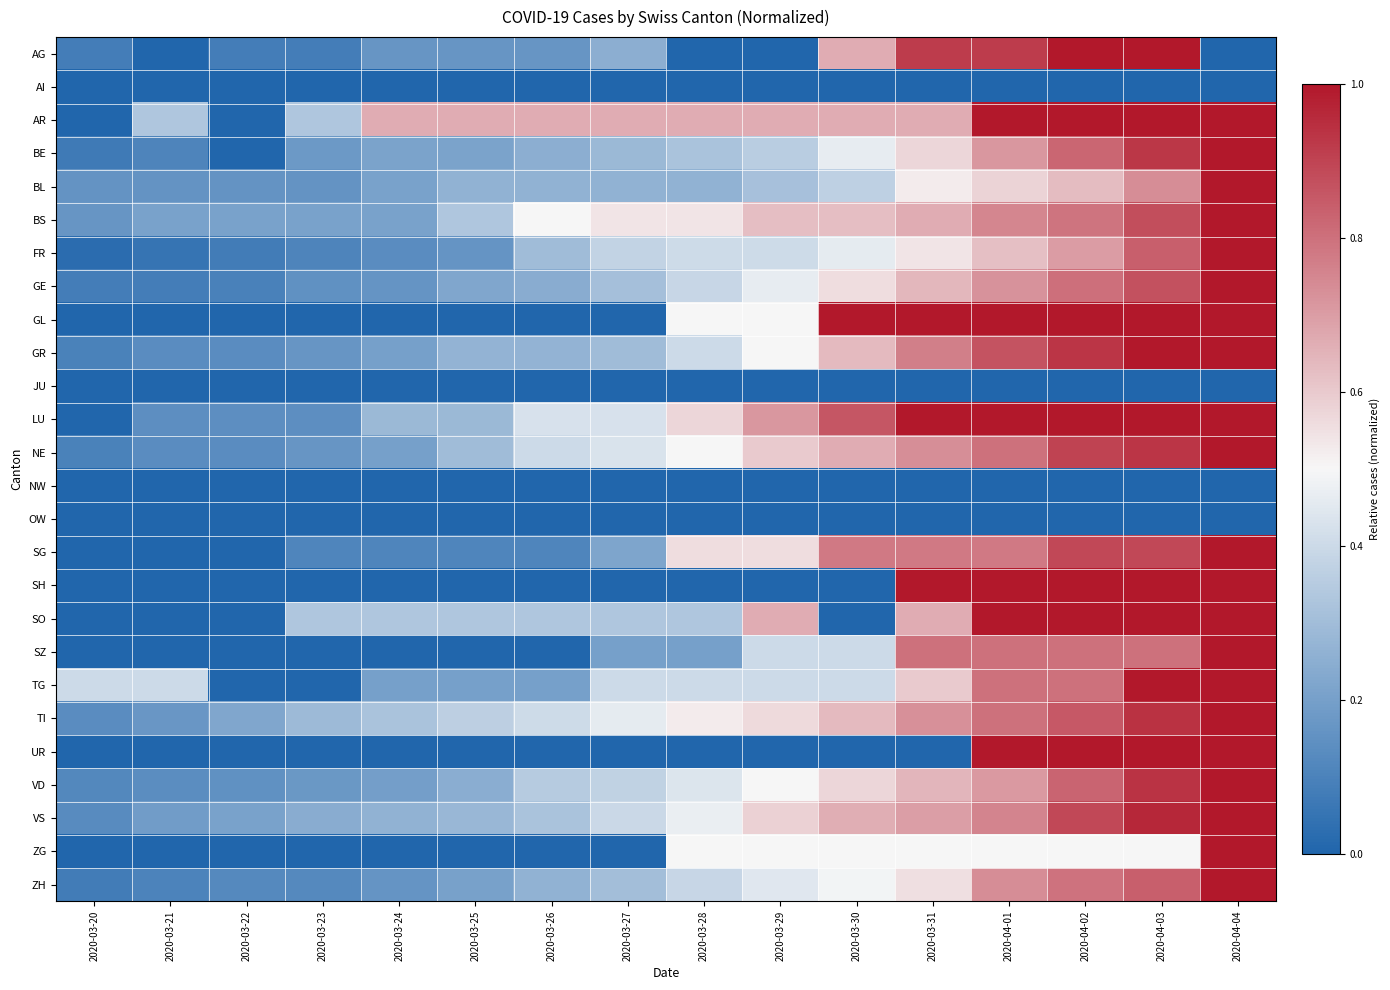

Reading right to left, transcribe all the data shown in this chart.

AG: 2020-04-04=0.0	2020-04-03=1.0	2020-04-02=1.0	2020-04-01=0.9	2020-03-31=0.9	2020-03-30=0.7	2020-03-29=0.0	2020-03-28=0.0	2020-03-27=0.2	2020-03-26=0.2	2020-03-25=0.2	2020-03-24=0.2	2020-03-23=0.1	2020-03-22=0.1	2020-03-21=0.0	2020-03-20=0.1
AI: 2020-04-04=0.0	2020-04-03=0.0	2020-04-02=0.0	2020-04-01=0.0	2020-03-31=0.0	2020-03-30=0.0	2020-03-29=0.0	2020-03-28=0.0	2020-03-27=0.0	2020-03-26=0.0	2020-03-25=0.0	2020-03-24=0.0	2020-03-23=0.0	2020-03-22=0.0	2020-03-21=0.0	2020-03-20=0.0
AR: 2020-04-04=1.0	2020-04-03=1.0	2020-04-02=1.0	2020-04-01=1.0	2020-03-31=0.7	2020-03-30=0.7	2020-03-29=0.7	2020-03-28=0.7	2020-03-27=0.7	2020-03-26=0.7	2020-03-25=0.7	2020-03-24=0.7	2020-03-23=0.3	2020-03-22=0.0	2020-03-21=0.3	2020-03-20=0.0
BE: 2020-04-04=1.0	2020-04-03=0.9	2020-04-02=0.8	2020-04-01=0.7	2020-03-31=0.6	2020-03-30=0.5	2020-03-29=0.4	2020-03-28=0.3	2020-03-27=0.3	2020-03-26=0.2	2020-03-25=0.2	2020-03-24=0.2	2020-03-23=0.2	2020-03-22=0.0	2020-03-21=0.1	2020-03-20=0.1
BL: 2020-04-04=1.0	2020-04-03=0.7	2020-04-02=0.6	2020-04-01=0.6	2020-03-31=0.5	2020-03-30=0.4	2020-03-29=0.3	2020-03-28=0.3	2020-03-27=0.3	2020-03-26=0.3	2020-03-25=0.3	2020-03-24=0.2	2020-03-23=0.2	2020-03-22=0.2	2020-03-21=0.2	2020-03-20=0.2
BS: 2020-04-04=1.0	2020-04-03=0.9	2020-04-02=0.8	2020-04-01=0.8	2020-03-31=0.7	2020-03-30=0.6	2020-03-29=0.6	2020-03-28=0.5	2020-03-27=0.5	2020-03-26=0.5	2020-03-25=0.3	2020-03-24=0.2	2020-03-23=0.2	2020-03-22=0.2	2020-03-21=0.2	2020-03-20=0.2
FR: 2020-04-04=1.0	2020-04-03=0.8	2020-04-02=0.7	2020-04-01=0.6	2020-03-31=0.5	2020-03-30=0.5	2020-03-29=0.4	2020-03-28=0.4	2020-03-27=0.4	2020-03-26=0.3	2020-03-25=0.2	2020-03-24=0.1	2020-03-23=0.1	2020-03-22=0.1	2020-03-21=0.1	2020-03-20=0.0
GE: 2020-04-04=1.0	2020-04-03=0.9	2020-04-02=0.8	2020-04-01=0.7	2020-03-31=0.6	2020-03-30=0.6	2020-03-29=0.5	2020-03-28=0.4	2020-03-27=0.3	2020-03-26=0.2	2020-03-25=0.2	2020-03-24=0.2	2020-03-23=0.2	2020-03-22=0.1	2020-03-21=0.1	2020-03-20=0.1
GL: 2020-04-04=1.0	2020-04-03=1.0	2020-04-02=1.0	2020-04-01=1.0	2020-03-31=1.0	2020-03-30=1.0	2020-03-29=0.5	2020-03-28=0.5	2020-03-27=0.0	2020-03-26=0.0	2020-03-25=0.0	2020-03-24=0.0	2020-03-23=0.0	2020-03-22=0.0	2020-03-21=0.0	2020-03-20=0.0
GR: 2020-04-04=1.0	2020-04-03=1.0	2020-04-02=0.9	2020-04-01=0.9	2020-03-31=0.8	2020-03-30=0.6	2020-03-29=0.5	2020-03-28=0.4	2020-03-27=0.3	2020-03-26=0.3	2020-03-25=0.3	2020-03-24=0.2	2020-03-23=0.2	2020-03-22=0.1	2020-03-21=0.1	2020-03-20=0.1
JU: 2020-04-04=0.0	2020-04-03=0.0	2020-04-02=0.0	2020-04-01=0.0	2020-03-31=0.0	2020-03-30=0.0	2020-03-29=0.0	2020-03-28=0.0	2020-03-27=0.0	2020-03-26=0.0	2020-03-25=0.0	2020-03-24=0.0	2020-03-23=0.0	2020-03-22=0.0	2020-03-21=0.0	2020-03-20=0.0
LU: 2020-04-04=1.0	2020-04-03=1.0	2020-04-02=1.0	2020-04-01=1.0	2020-03-31=1.0	2020-03-30=0.9	2020-03-29=0.7	2020-03-28=0.6	2020-03-27=0.4	2020-03-26=0.4	2020-03-25=0.3	2020-03-24=0.3	2020-03-23=0.1	2020-03-22=0.1	2020-03-21=0.1	2020-03-20=0.0
NE: 2020-04-04=1.0	2020-04-03=0.9	2020-04-02=0.9	2020-04-01=0.8	2020-03-31=0.7	2020-03-30=0.7	2020-03-29=0.6	2020-03-28=0.5	2020-03-27=0.4	2020-03-26=0.4	2020-03-25=0.3	2020-03-24=0.2	2020-03-23=0.2	2020-03-22=0.1	2020-03-21=0.1	2020-03-20=0.1
NW: 2020-04-04=0.0	2020-04-03=0.0	2020-04-02=0.0	2020-04-01=0.0	2020-03-31=0.0	2020-03-30=0.0	2020-03-29=0.0	2020-03-28=0.0	2020-03-27=0.0	2020-03-26=0.0	2020-03-25=0.0	2020-03-24=0.0	2020-03-23=0.0	2020-03-22=0.0	2020-03-21=0.0	2020-03-20=0.0
OW: 2020-04-04=0.0	2020-04-03=0.0	2020-04-02=0.0	2020-04-01=0.0	2020-03-31=0.0	2020-03-30=0.0	2020-03-29=0.0	2020-03-28=0.0	2020-03-27=0.0	2020-03-26=0.0	2020-03-25=0.0	2020-03-24=0.0	2020-03-23=0.0	2020-03-22=0.0	2020-03-21=0.0	2020-03-20=0.0
SG: 2020-04-04=1.0	2020-04-03=0.9	2020-04-02=0.9	2020-04-01=0.8	2020-03-31=0.8	2020-03-30=0.8	2020-03-29=0.6	2020-03-28=0.6	2020-03-27=0.2	2020-03-26=0.1	2020-03-25=0.1	2020-03-24=0.1	2020-03-23=0.1	2020-03-22=0.0	2020-03-21=0.0	2020-03-20=0.0
SH: 2020-04-04=1.0	2020-04-03=1.0	2020-04-02=1.0	2020-04-01=1.0	2020-03-31=1.0	2020-03-30=0.0	2020-03-29=0.0	2020-03-28=0.0	2020-03-27=0.0	2020-03-26=0.0	2020-03-25=0.0	2020-03-24=0.0	2020-03-23=0.0	2020-03-22=0.0	2020-03-21=0.0	2020-03-20=0.0
SO: 2020-04-04=1.0	2020-04-03=1.0	2020-04-02=1.0	2020-04-01=1.0	2020-03-31=0.7	2020-03-30=0.0	2020-03-29=0.7	2020-03-28=0.3	2020-03-27=0.3	2020-03-26=0.3	2020-03-25=0.3	2020-03-24=0.3	2020-03-23=0.3	2020-03-22=0.0	2020-03-21=0.0	2020-03-20=0.0
SZ: 2020-04-04=1.0	2020-04-03=0.8	2020-04-02=0.8	2020-04-01=0.8	2020-03-31=0.8	2020-03-30=0.4	2020-03-29=0.4	2020-03-28=0.2	2020-03-27=0.2	2020-03-26=0.0	2020-03-25=0.0	2020-03-24=0.0	2020-03-23=0.0	2020-03-22=0.0	2020-03-21=0.0	2020-03-20=0.0
TG: 2020-04-04=1.0	2020-04-03=1.0	2020-04-02=0.8	2020-04-01=0.8	2020-03-31=0.6	2020-03-30=0.4	2020-03-29=0.4	2020-03-28=0.4	2020-03-27=0.4	2020-03-26=0.2	2020-03-25=0.2	2020-03-24=0.2	2020-03-23=0.0	2020-03-22=0.0	2020-03-21=0.4	2020-03-20=0.4
TI: 2020-04-04=1.0	2020-04-03=0.9	2020-04-02=0.9	2020-04-01=0.8	2020-03-31=0.7	2020-03-30=0.6	2020-03-29=0.6	2020-03-28=0.5	2020-03-27=0.5	2020-03-26=0.4	2020-03-25=0.4	2020-03-24=0.3	2020-03-23=0.3	2020-03-22=0.2	2020-03-21=0.2	2020-03-20=0.1
UR: 2020-04-04=1.0	2020-04-03=1.0	2020-04-02=1.0	2020-04-01=1.0	2020-03-31=0.0	2020-03-30=0.0	2020-03-29=0.0	2020-03-28=0.0	2020-03-27=0.0	2020-03-26=0.0	2020-03-25=0.0	2020-03-24=0.0	2020-03-23=0.0	2020-03-22=0.0	2020-03-21=0.0	2020-03-20=0.0
VD: 2020-04-04=1.0	2020-04-03=0.9	2020-04-02=0.8	2020-04-01=0.7	2020-03-31=0.6	2020-03-30=0.6	2020-03-29=0.5	2020-03-28=0.4	2020-03-27=0.4	2020-03-26=0.3	2020-03-25=0.2	2020-03-24=0.2	2020-03-23=0.2	2020-03-22=0.2	2020-03-21=0.1	2020-03-20=0.1
VS: 2020-04-04=1.0	2020-04-03=1.0	2020-04-02=0.9	2020-04-01=0.8	2020-03-31=0.7	2020-03-30=0.7	2020-03-29=0.6	2020-03-28=0.5	2020-03-27=0.4	2020-03-26=0.3	2020-03-25=0.3	2020-03-24=0.3	2020-03-23=0.2	2020-03-22=0.2	2020-03-21=0.2	2020-03-20=0.1
ZG: 2020-04-04=1.0	2020-04-03=0.5	2020-04-02=0.5	2020-04-01=0.5	2020-03-31=0.5	2020-03-30=0.5	2020-03-29=0.5	2020-03-28=0.5	2020-03-27=0.0	2020-03-26=0.0	2020-03-25=0.0	2020-03-24=0.0	2020-03-23=0.0	2020-03-22=0.0	2020-03-21=0.0	2020-03-20=0.0
ZH: 2020-04-04=1.0	2020-04-03=0.8	2020-04-02=0.8	2020-04-01=0.7	2020-03-31=0.6	2020-03-30=0.5	2020-03-29=0.4	2020-03-28=0.4	2020-03-27=0.3	2020-03-26=0.3	2020-03-25=0.2	2020-03-24=0.2	2020-03-23=0.1	2020-03-22=0.1	2020-03-21=0.1	2020-03-20=0.1